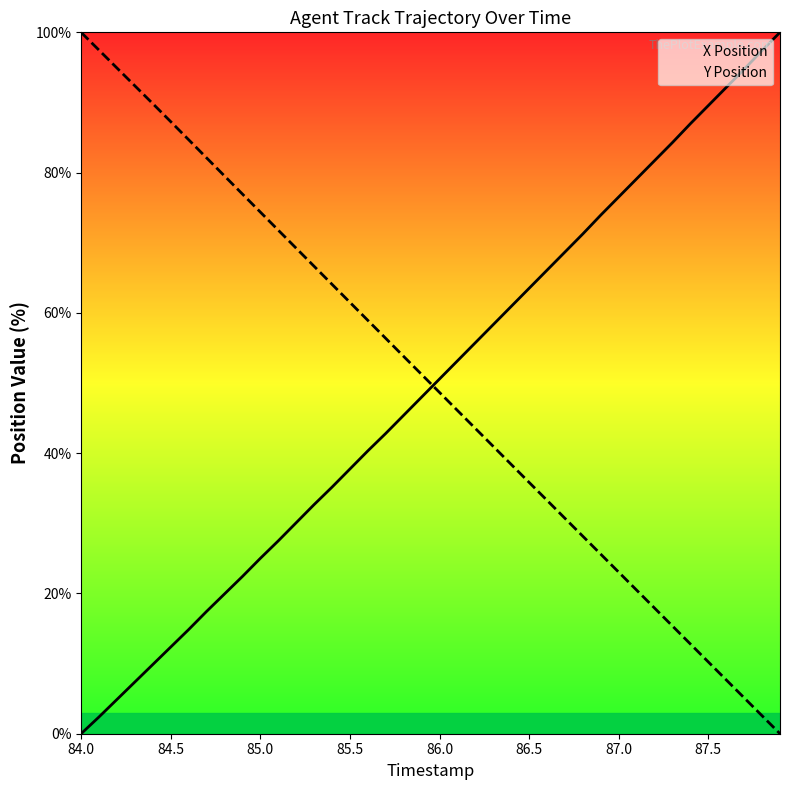

At which label is X Position closest to 50?

86.0